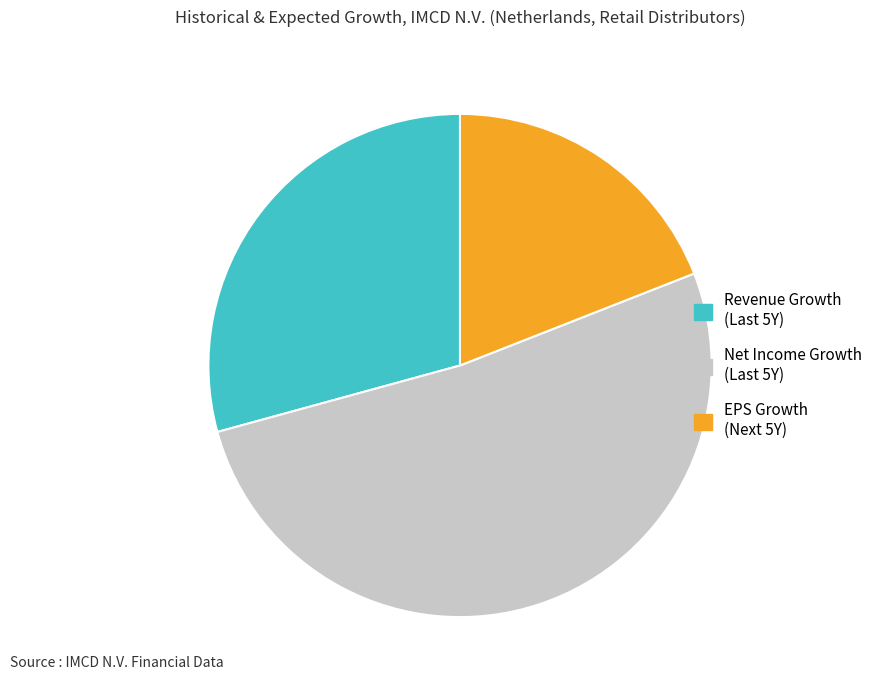

True or false: EPS Growth (Next 5Y) accounts for 30% of the total.

False